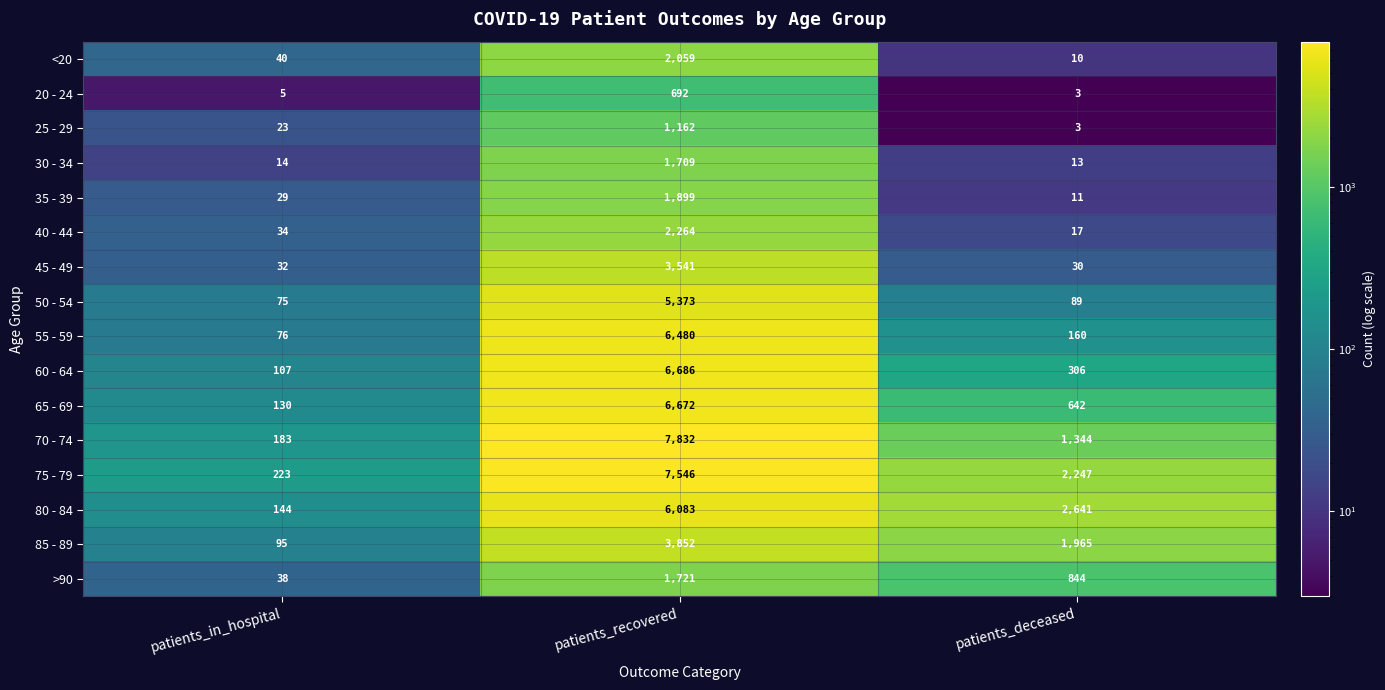

At patients_recovered, list the series in order from largest to smallest.

70 - 74, 75 - 79, 60 - 64, 65 - 69, 55 - 59, 80 - 84, 50 - 54, 85 - 89, 45 - 49, 40 - 44, <20, 35 - 39, >90, 30 - 34, 25 - 29, 20 - 24